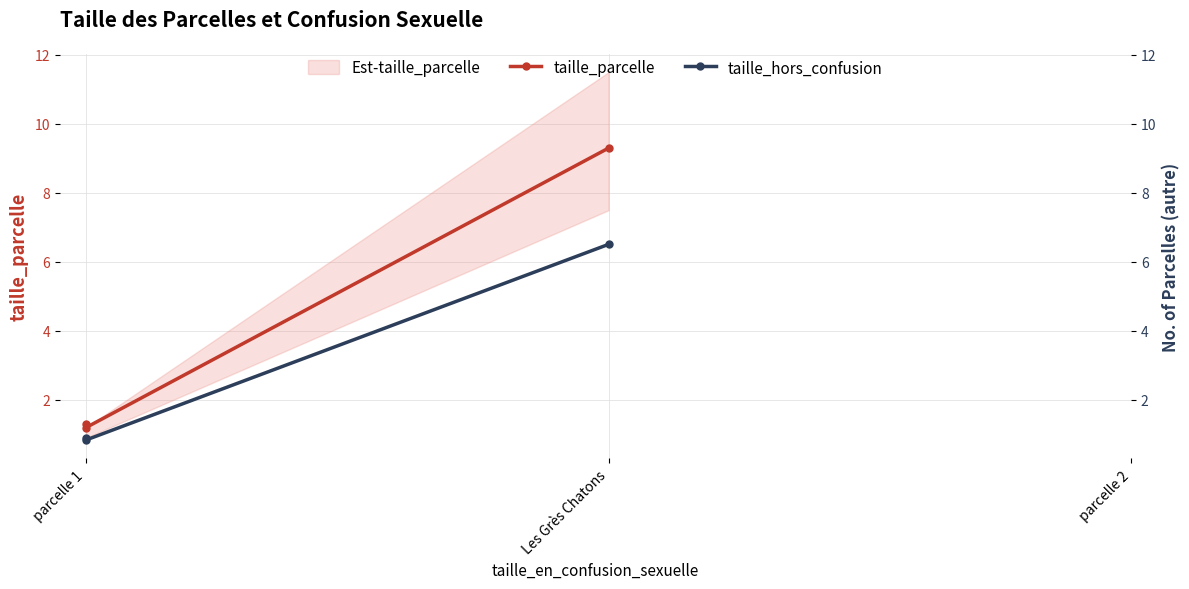

What is the average value of the taille_hors_confusion series?

2.8